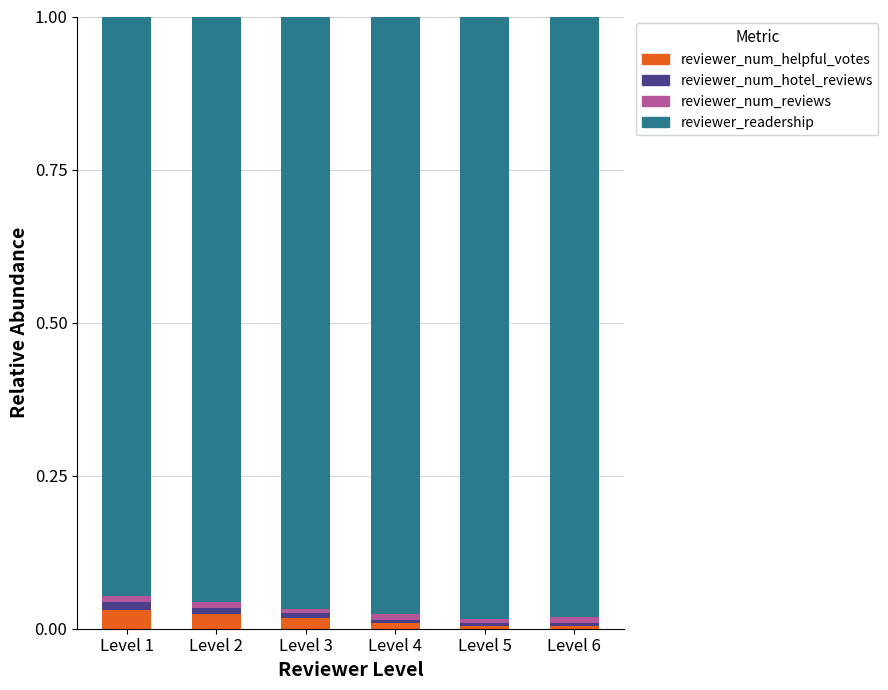

Is it true that reviewer_num_helpful_votes equals 0.0 at Level 5?

True